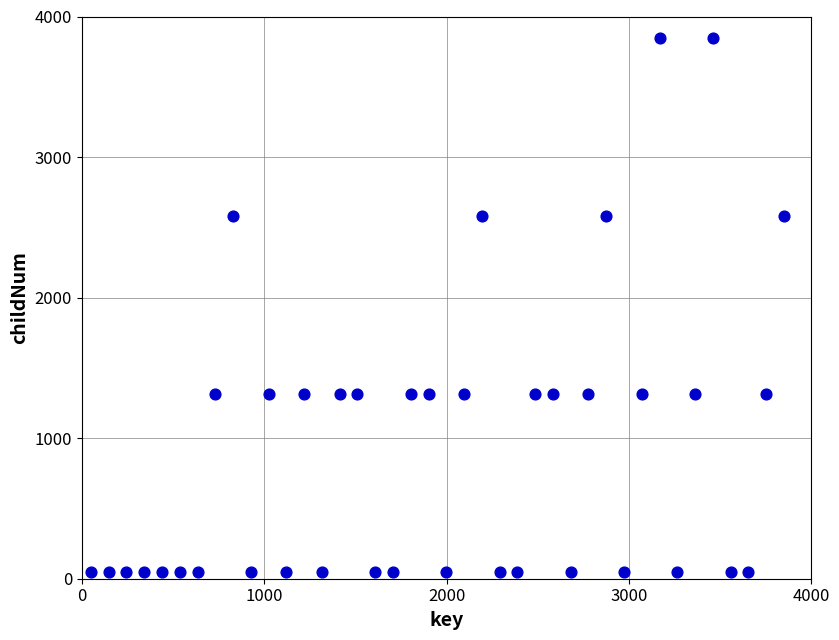

What is the range of Y values (max minus min)?

3798.7